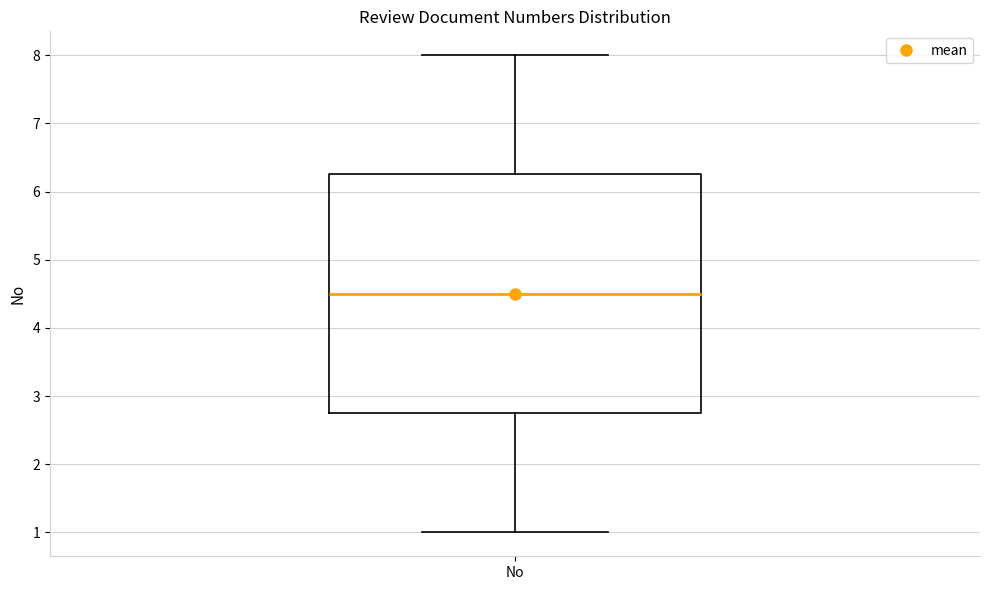

Where is the lower edge of the box for No on the y-axis? The values are not printed on the chart, so give them approximately, as read against the axis.

2.8